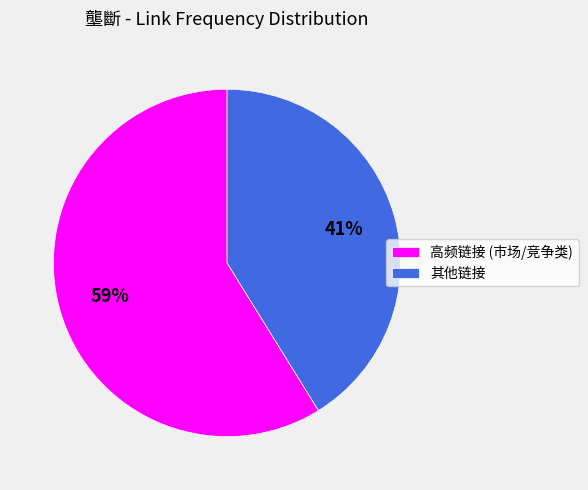

To the nearest percent, what is the difference between the largest and smallest slice percentages?

18%